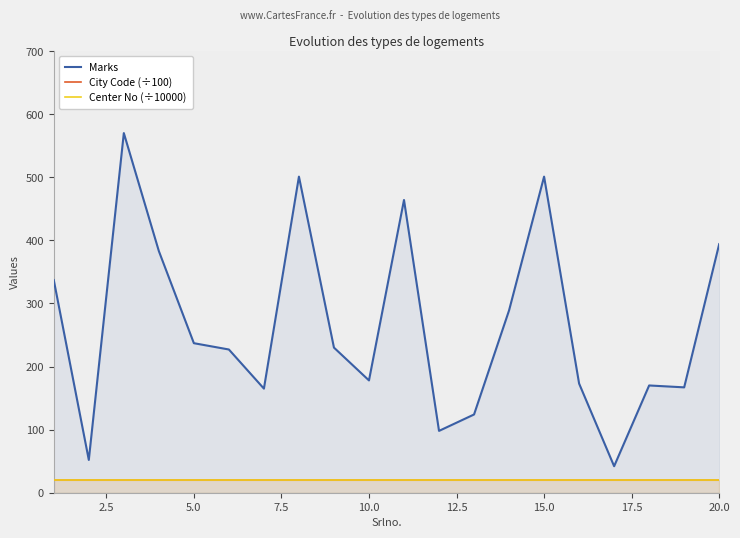

Does the chart have visible grid lines?

No